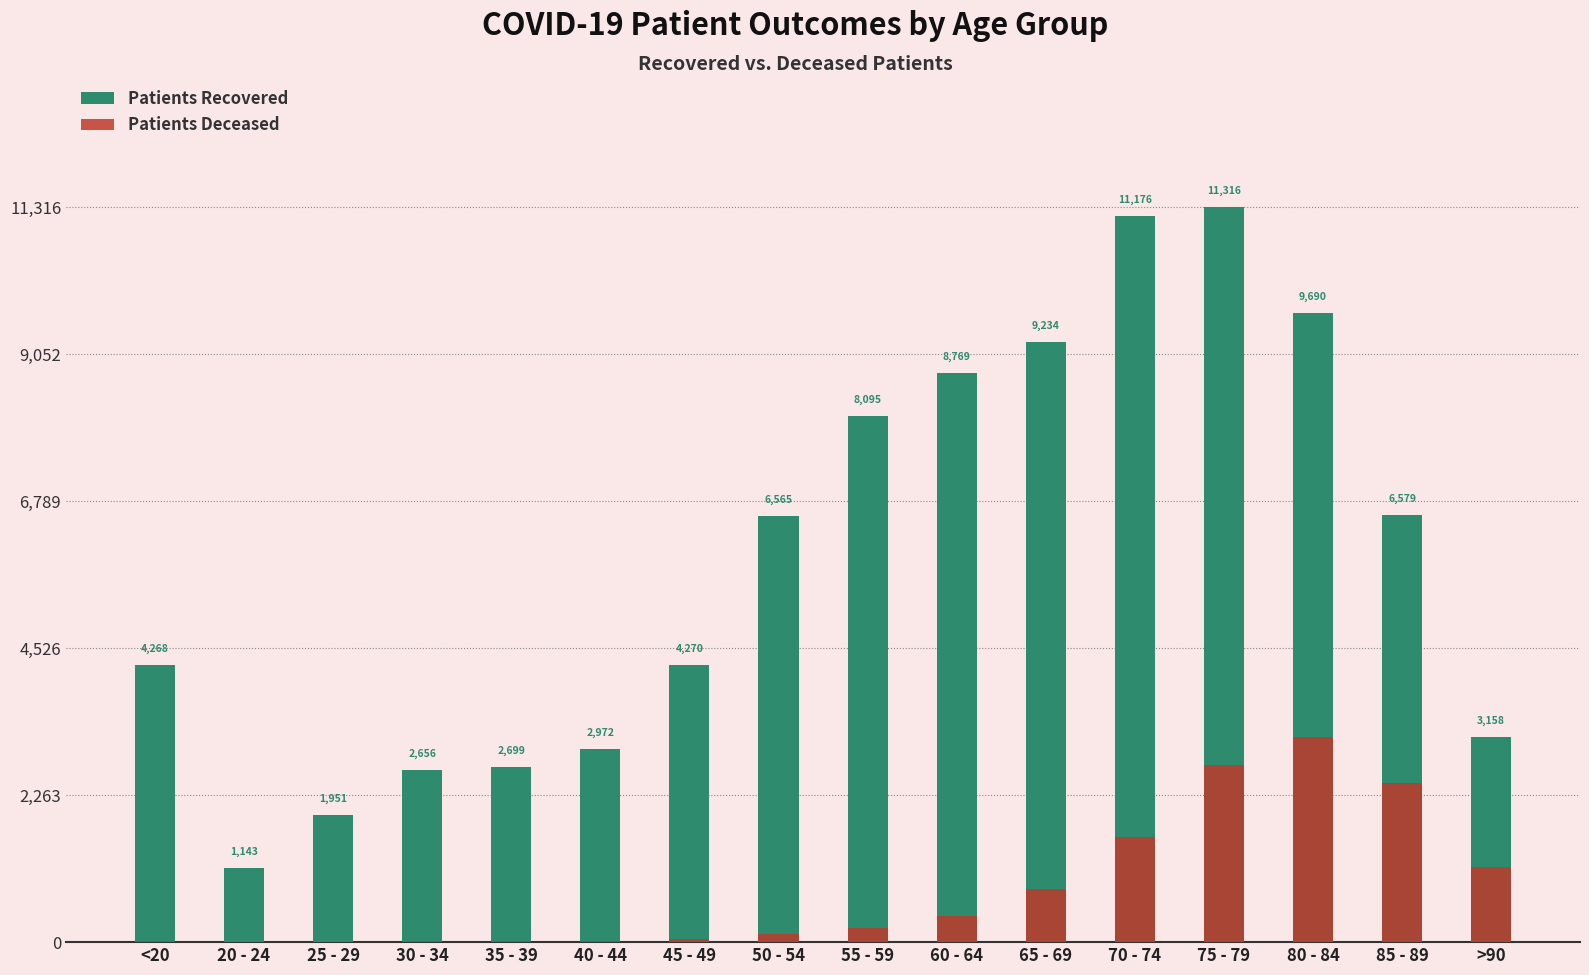

What is the sum of all patients_deceased values?

12788